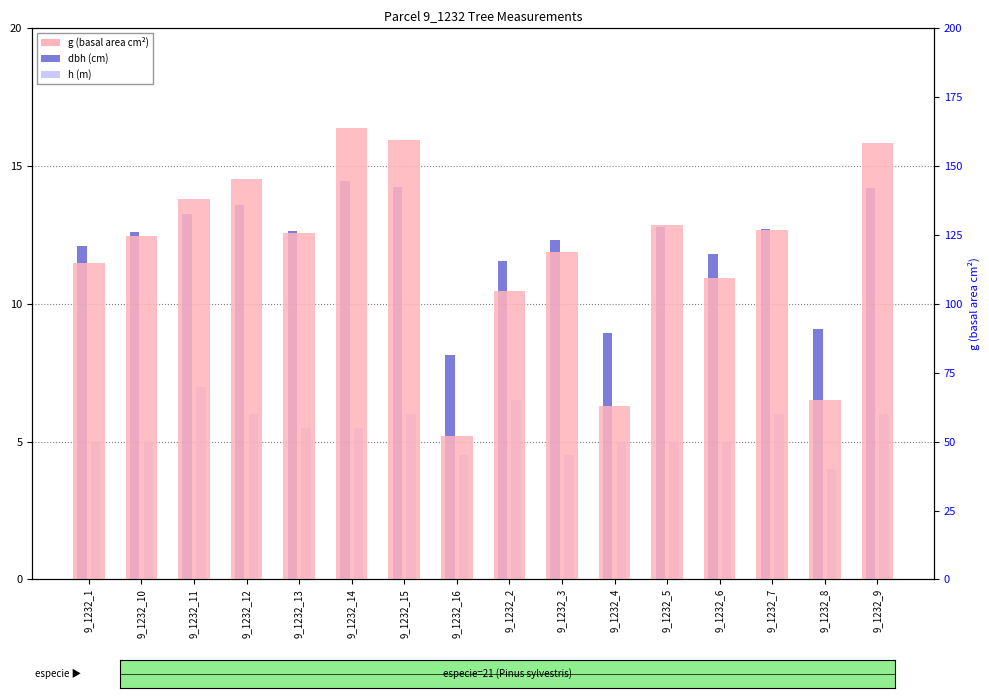

Which series has the largest total across all categories?

g (basal area cm²)